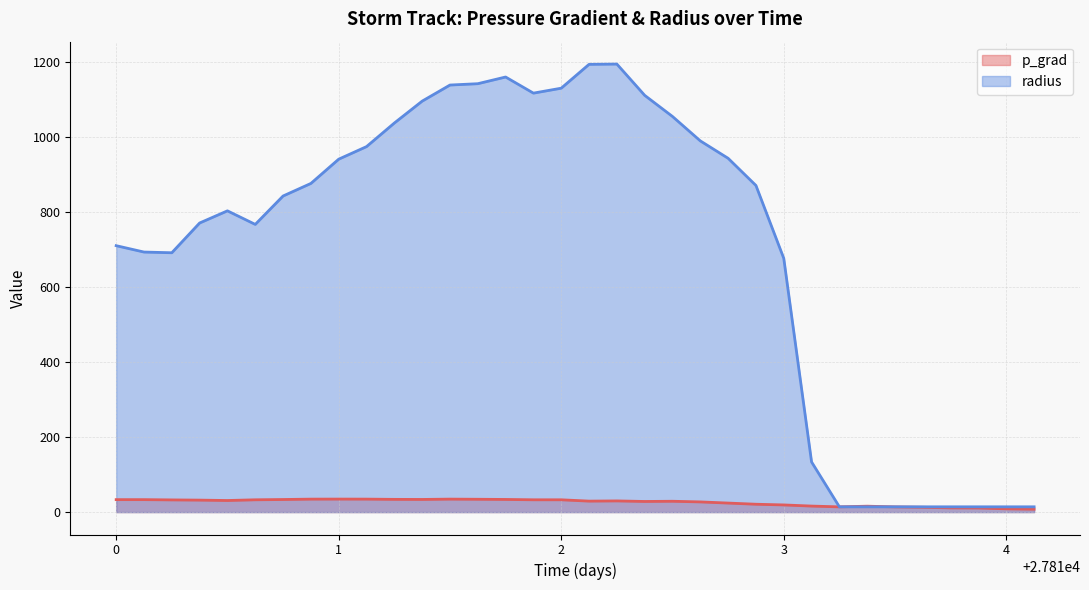

At which category is the sum across all series the highest?

18